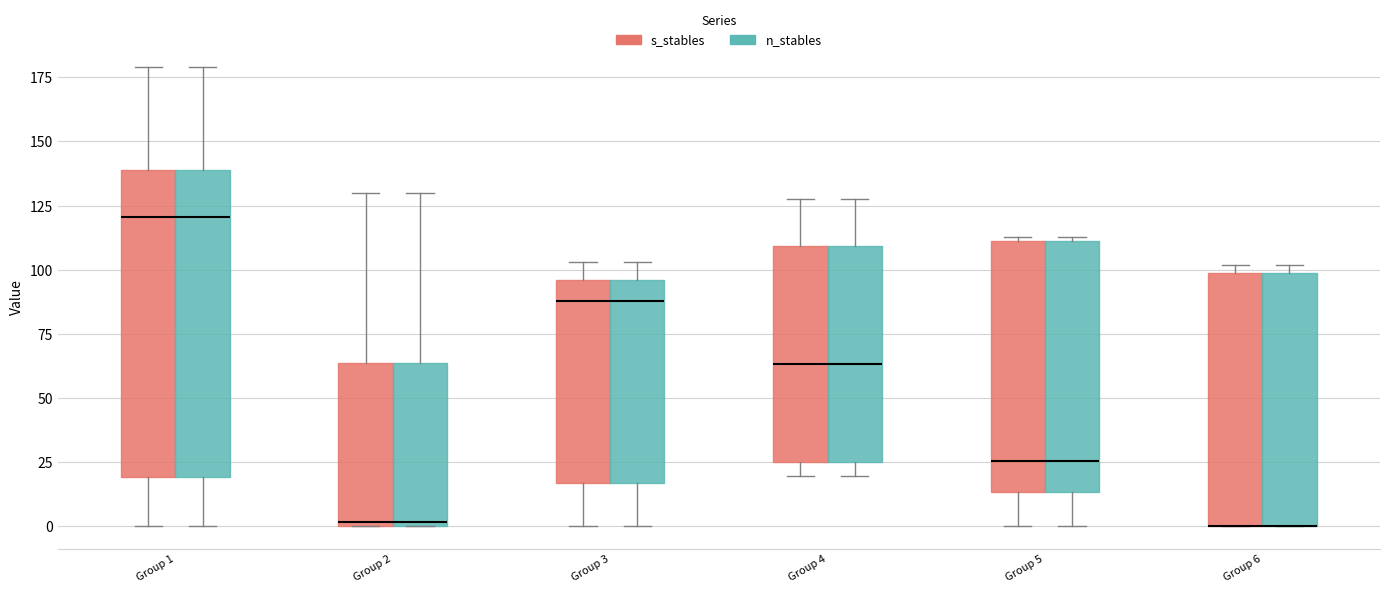

Reading left to right, read every box against the y-axis: the position of its median line, the range the box covers, and the ends of its whiskers. The values are not printed on the chart, so give them approximately, as read against the axis.

Group 1 (s_stables): median 120, box 20 to 140, whiskers 0 to 180
Group 1 (n_stables): median 120, box 20 to 140, whiskers 0 to 180
Group 2 (s_stables): median 0, box 0 to 65, whiskers 0 to 130
Group 2 (n_stables): median 0, box 0 to 65, whiskers 0 to 130
Group 3 (s_stables): median 90, box 15 to 95, whiskers 0 to 105
Group 3 (n_stables): median 90, box 15 to 95, whiskers 0 to 105
Group 4 (s_stables): median 65, box 25 to 110, whiskers 20 to 130
Group 4 (n_stables): median 65, box 25 to 110, whiskers 20 to 130
Group 5 (s_stables): median 25, box 15 to 110, whiskers 0 to 115
Group 5 (n_stables): median 25, box 15 to 110, whiskers 0 to 115
Group 6 (s_stables): median 0 (drawn on the box's lower edge), box 0 to 100, whiskers 0 to 100 (just above the box's upper edge)
Group 6 (n_stables): median 0 (drawn on the box's lower edge), box 0 to 100, whiskers 0 to 100 (just above the box's upper edge)